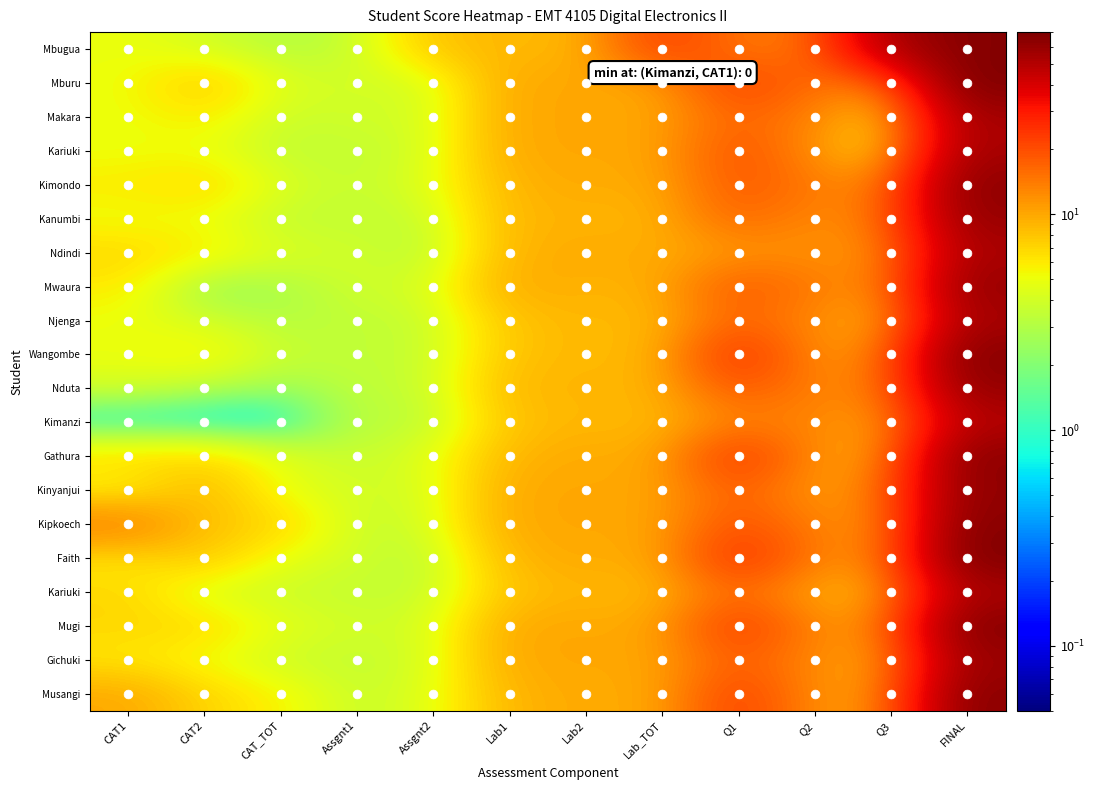

What is the greatest value displayed?

70.0